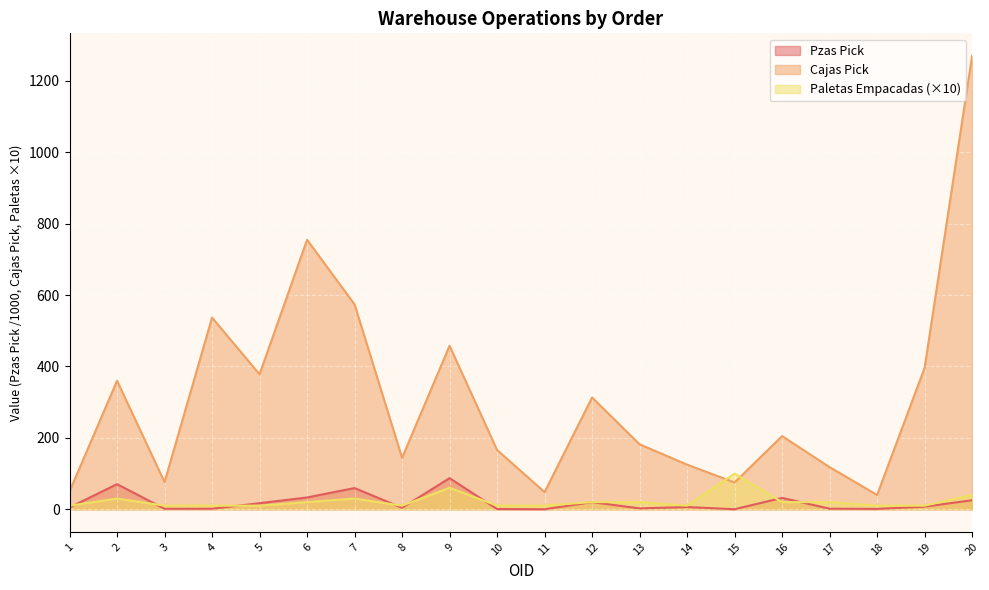

Which has a higher value, 9 or 20?

9